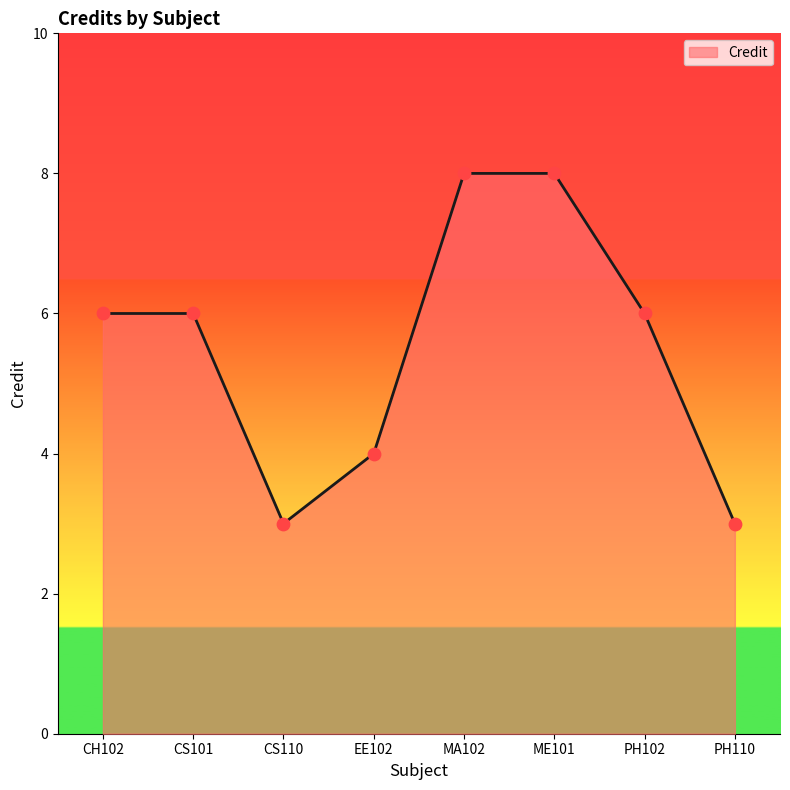

What is the ratio of the value at PH110 to the value at CS101?

0.5